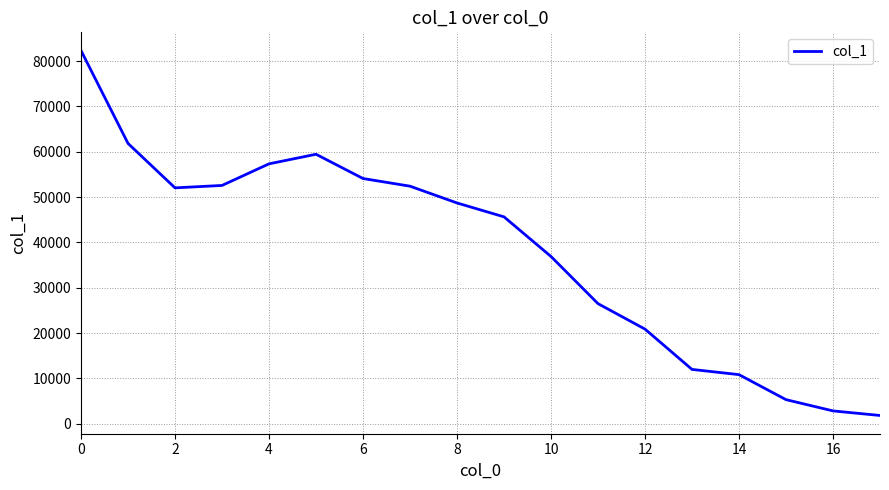

What is the smallest value displayed?

1801